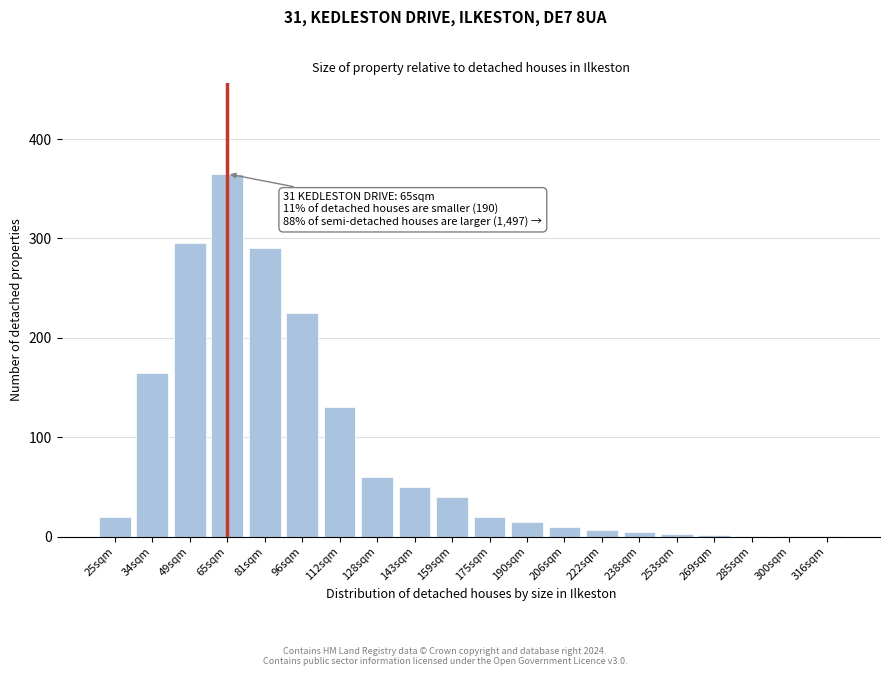

What is the maximum value shown in the chart?

365